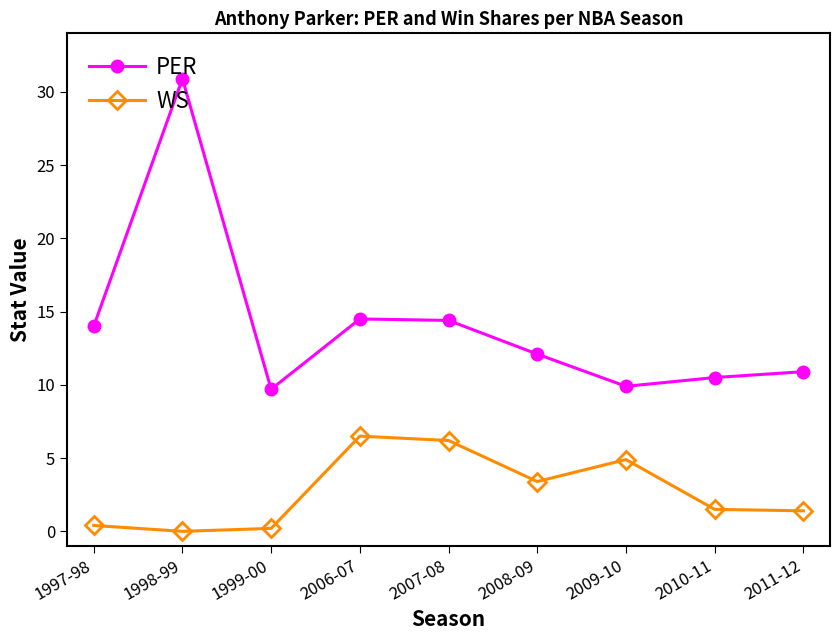

How many series are shown in this chart?

2